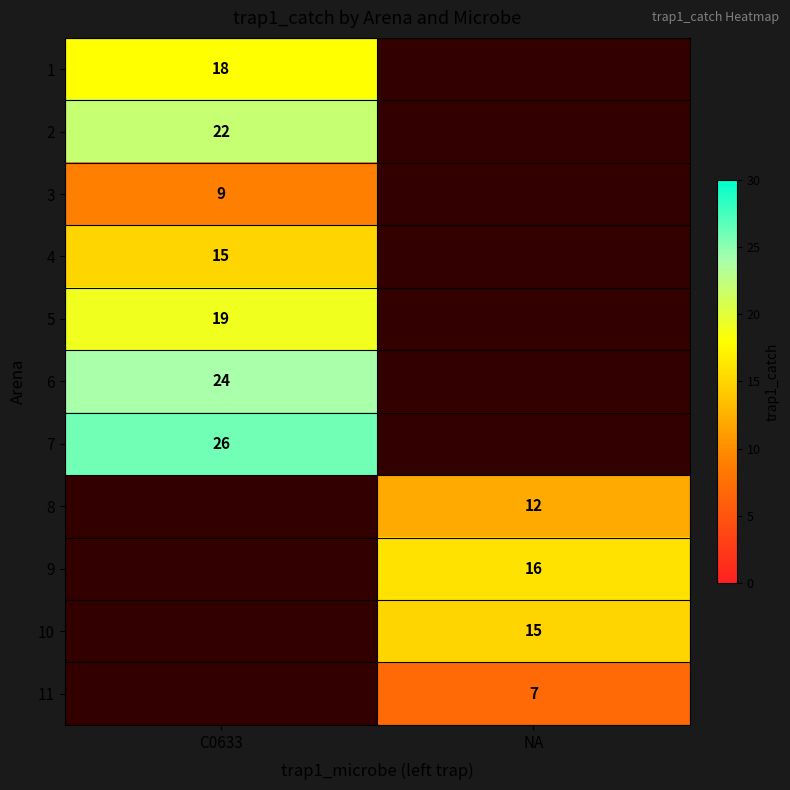

At how many categories does at least one series exceed 24?

1